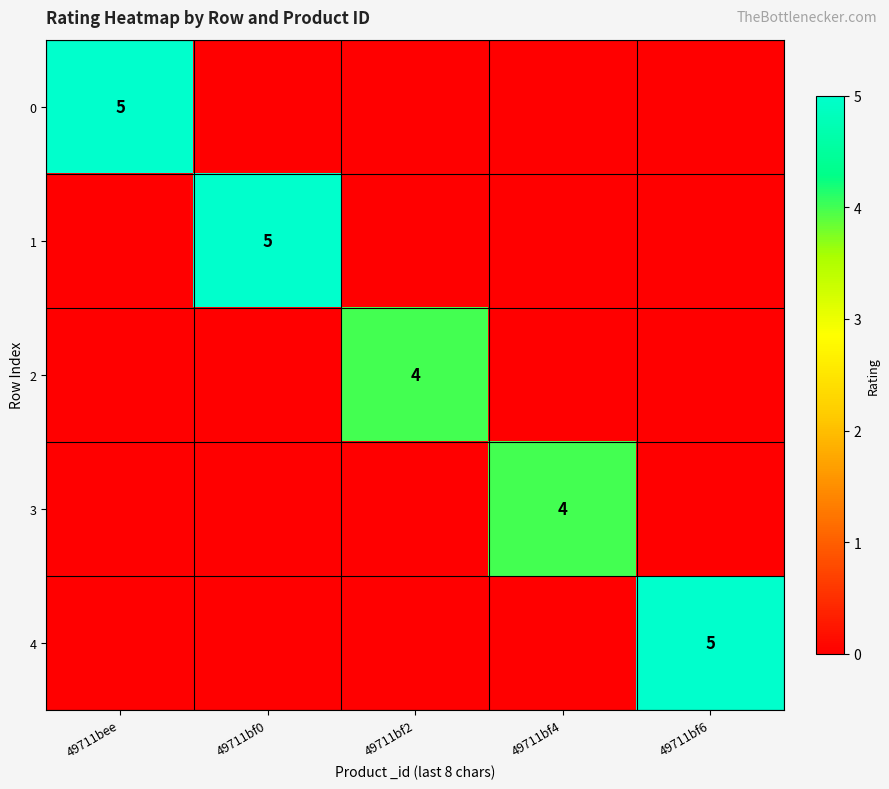

The value of 2 at 49711bf2 is 4. True or false?

True